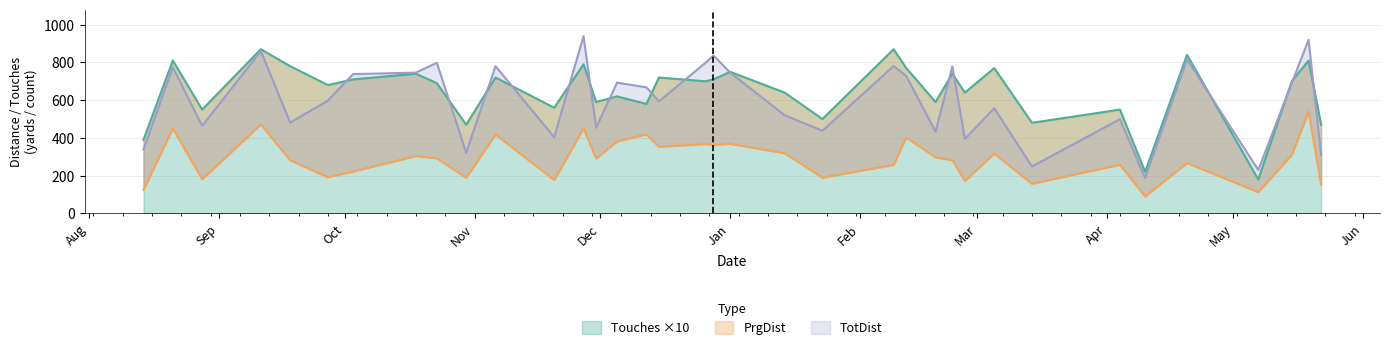

How many values in the TotDist series are below 668?

18